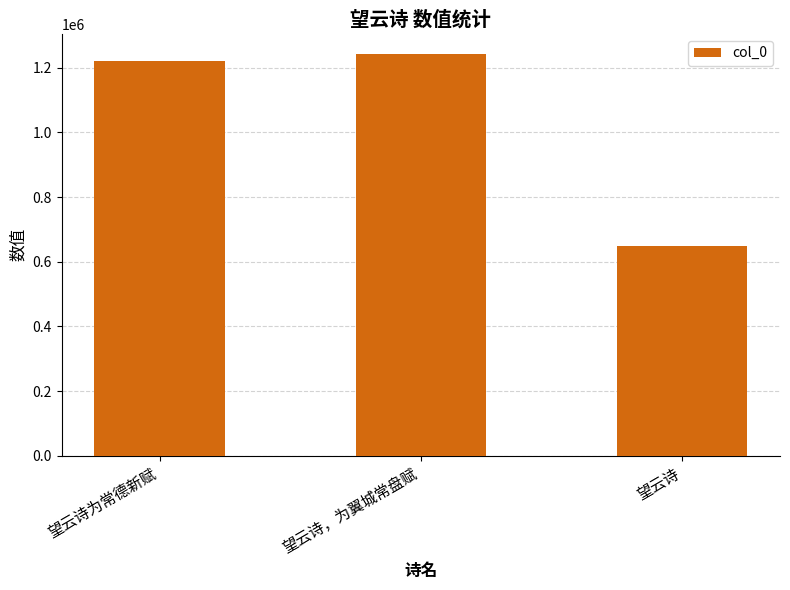

Reading right to left, transcribe all the data shown in this chart.

望云诗=648668	望云诗，为翼城常盘赋=1242550	望云诗为常德新赋=1221583